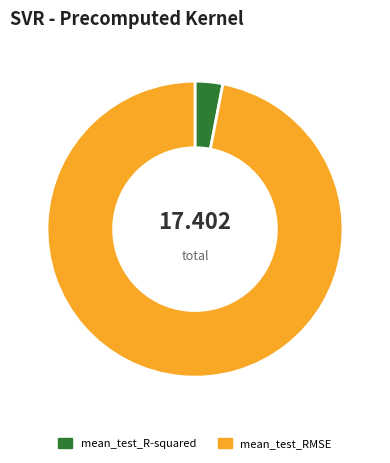

The mean_test_RMSE slice represents 97% of the pie. True or false?

True